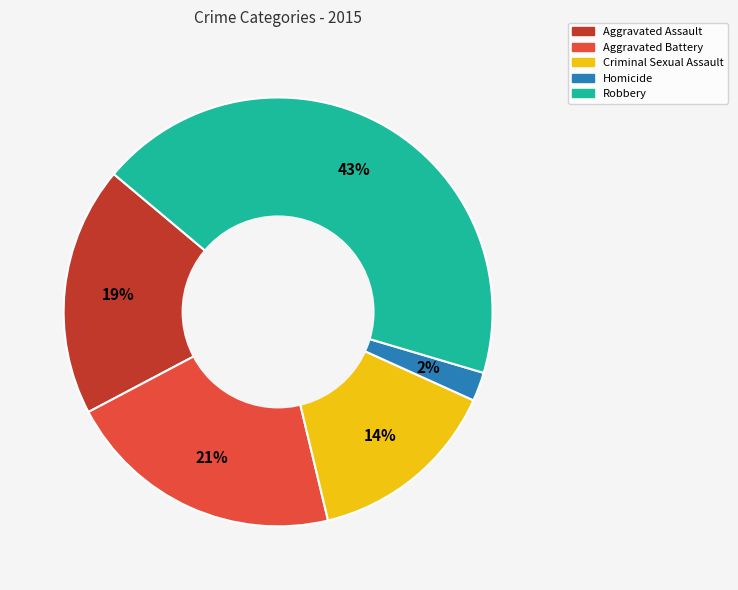

Is it true that Criminal Sexual Assault is 14% of the pie?

True